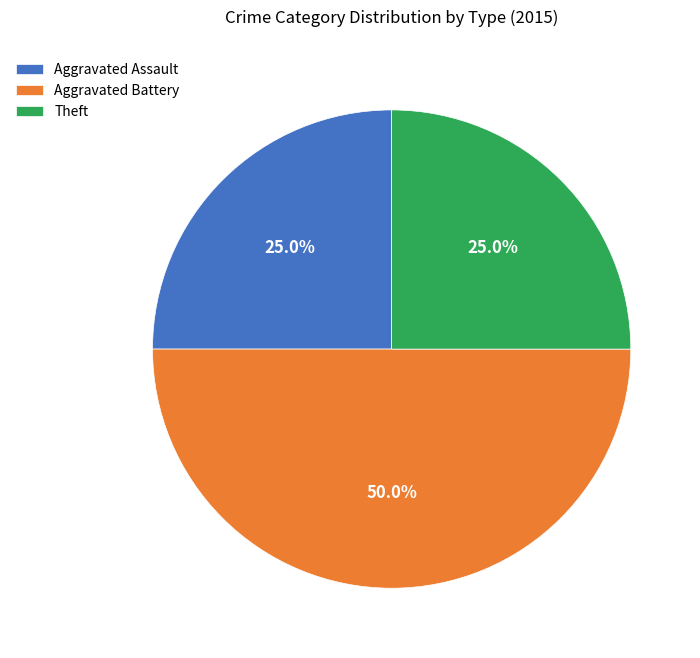

Count the number of slices in the pie.

3